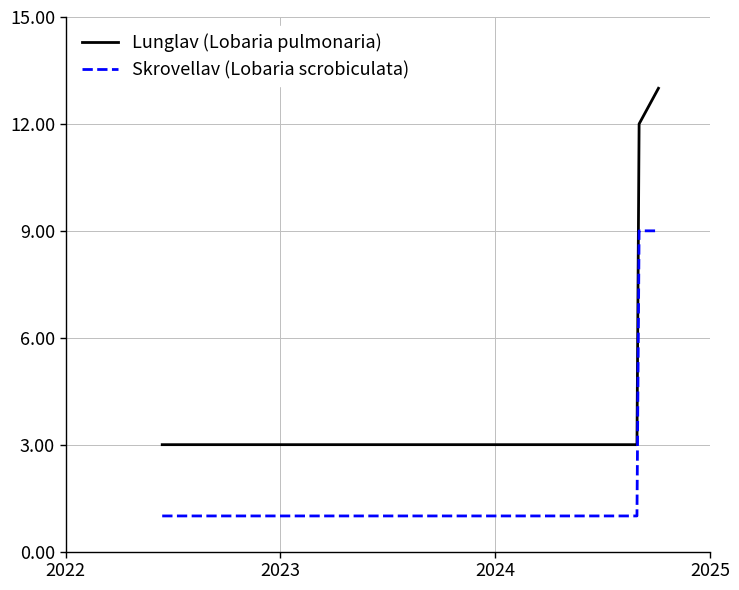

List the series in order of their peak value, lowest first.

Skrovellav (Lobaria scrobiculata), Lunglav (Lobaria pulmonaria)